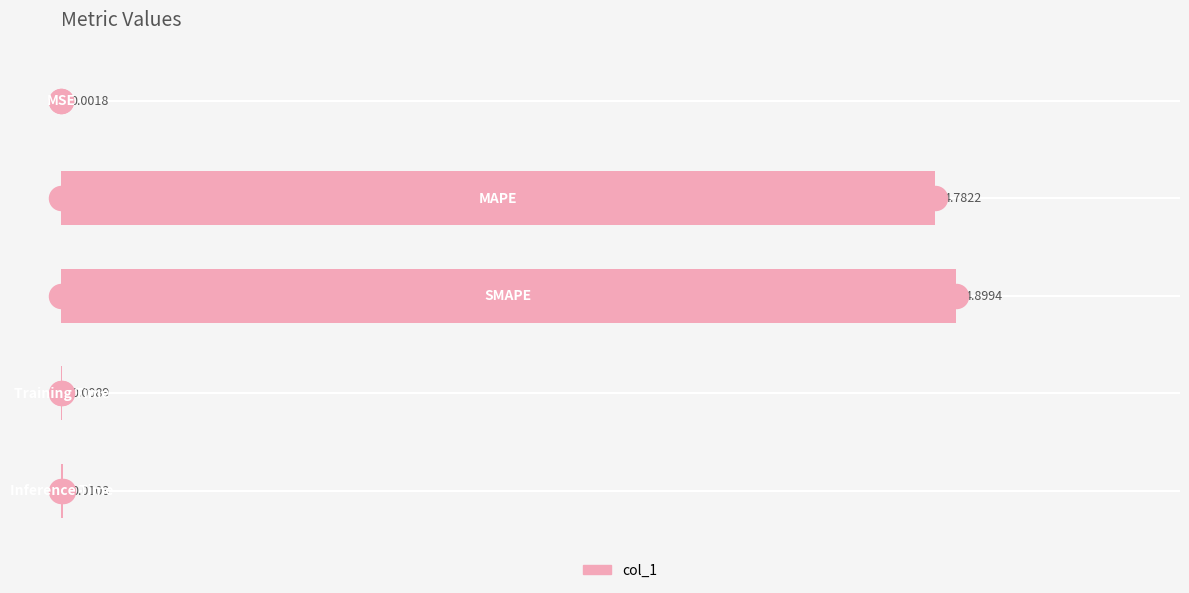

Which has a higher value, 0 or 4?

4